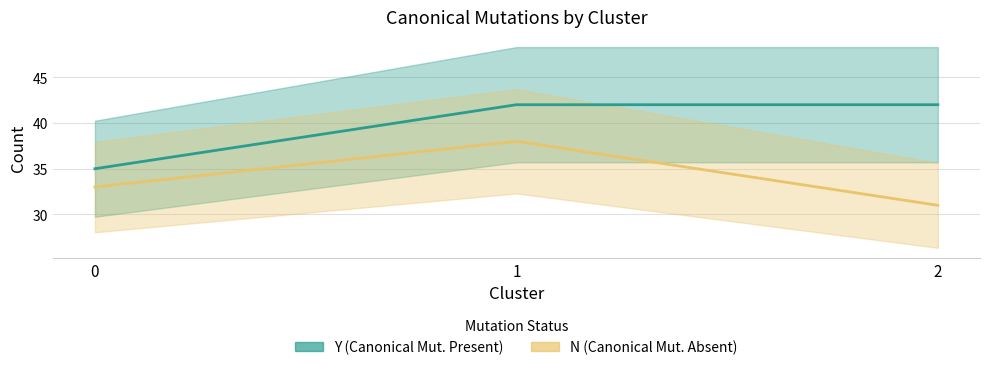

Between 0 and 2, which is larger?

2